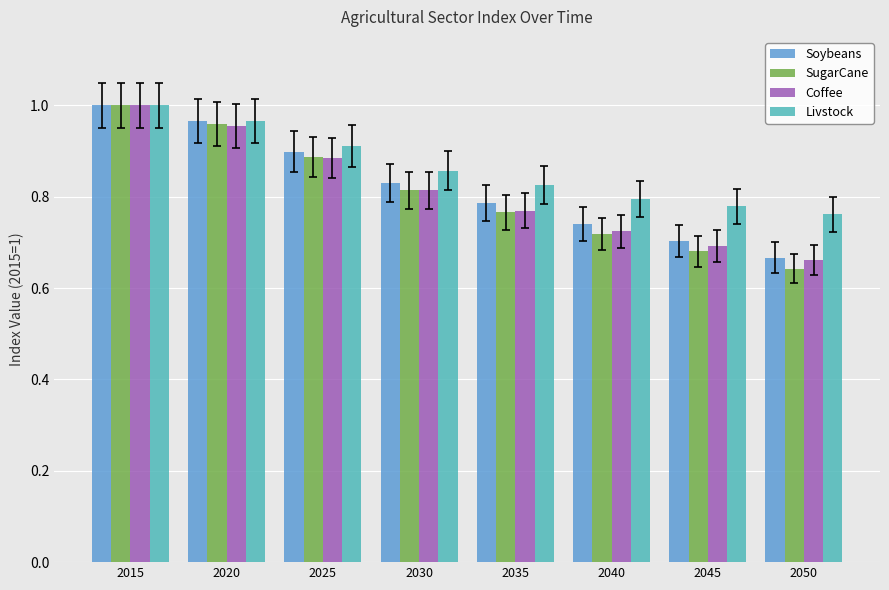

What is the difference between the maximum and minimum values in the Soybeans series?

0.3